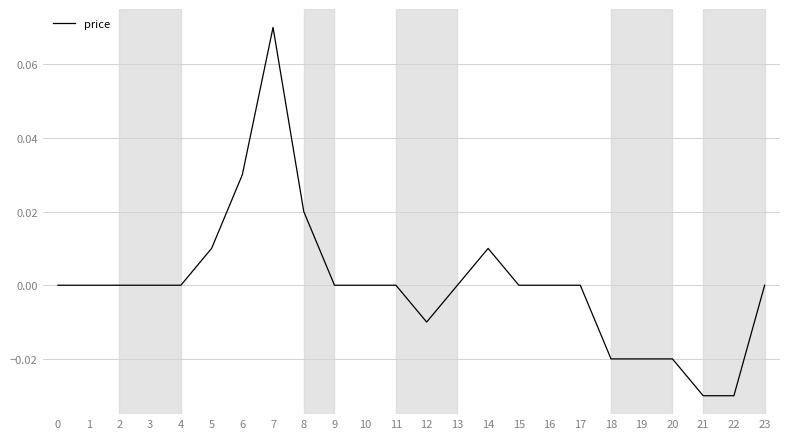

The value at 11 is -0.1. True or false?

False